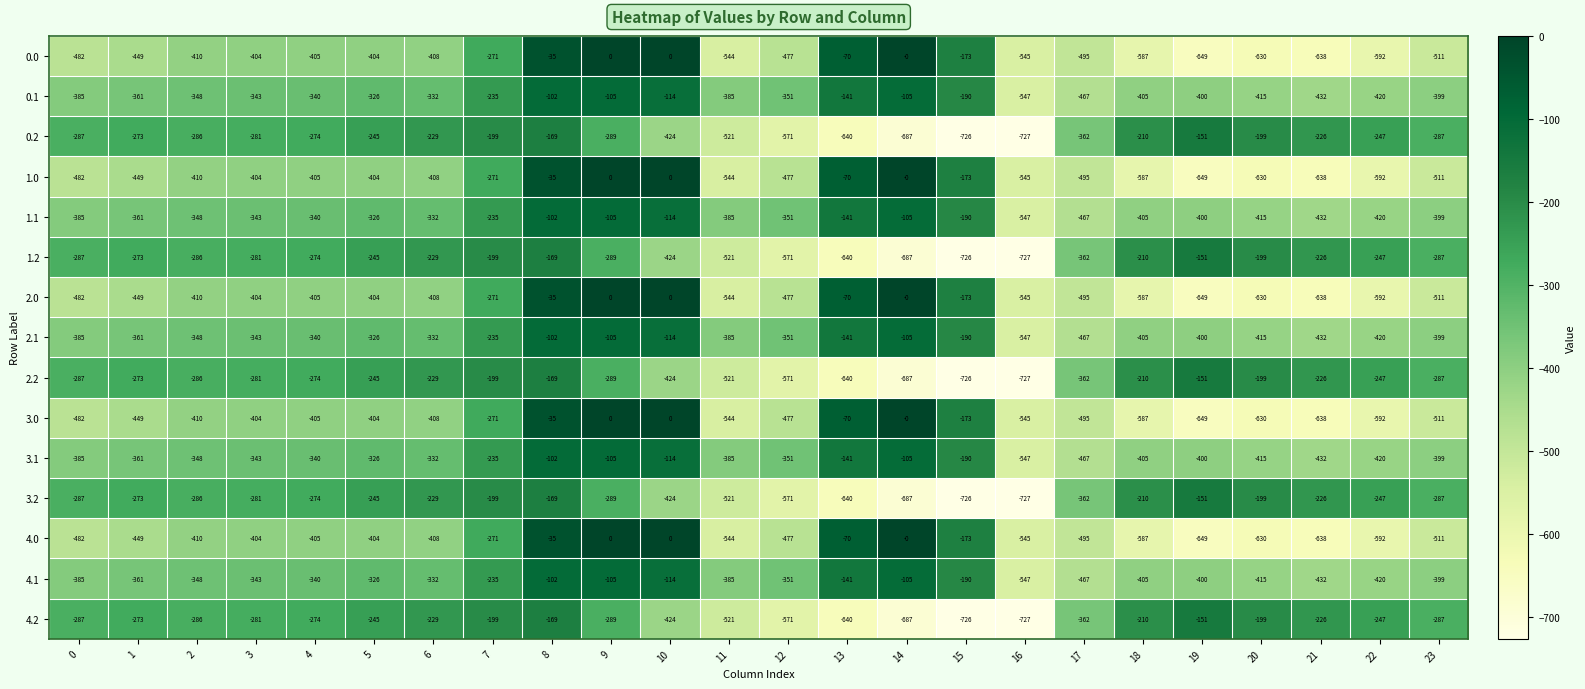

What is the total value across all series at 11?

-7250